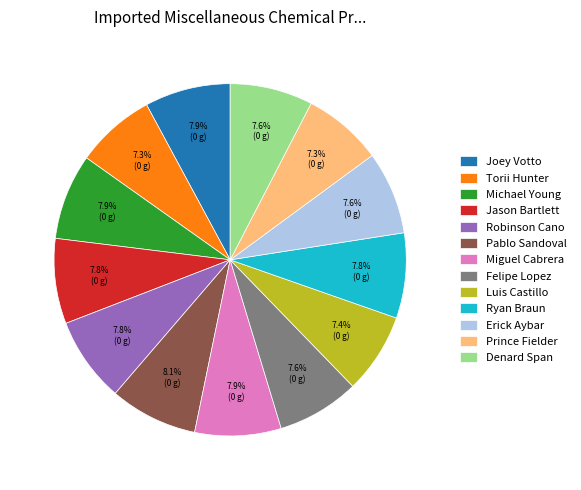

How much of the chart is everything except Joey Votto?

92.1%